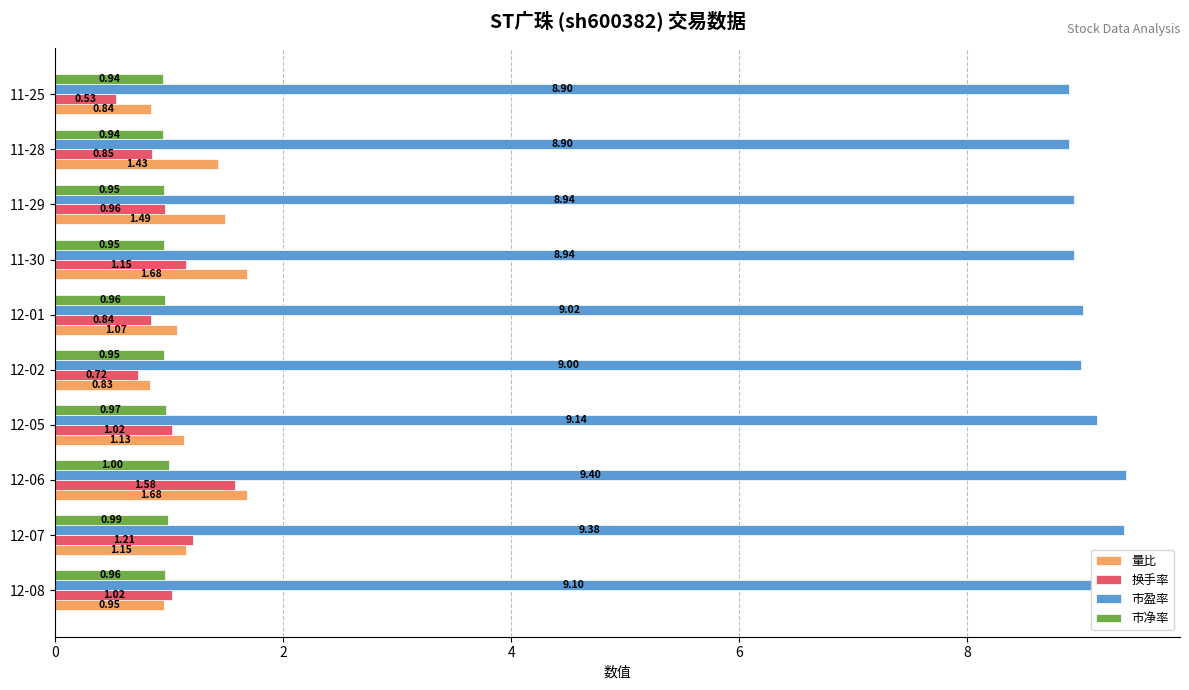

Is the value of 市盈率 at 12-08 greater than the value of 市净率 at 12-06?

Yes